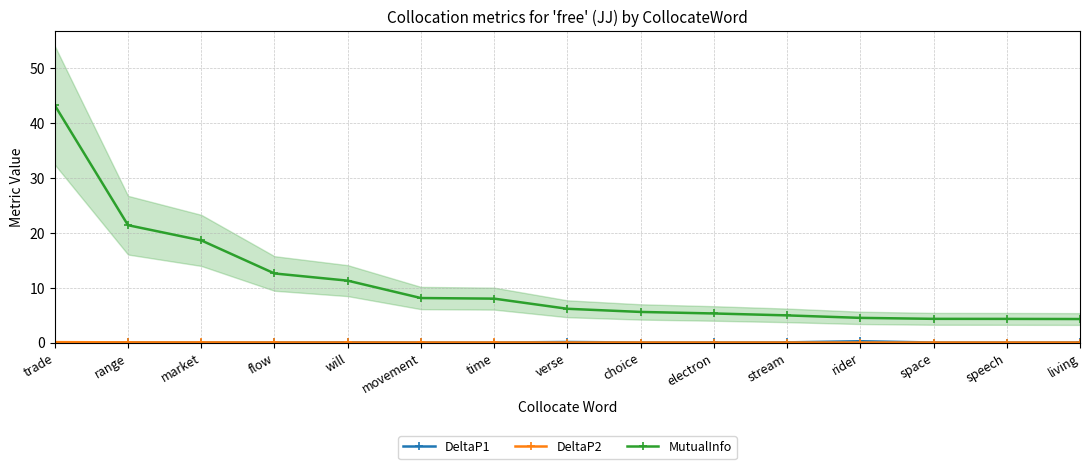

Rank the series at space from highest to lowest value.

MutualInfo, DeltaP1, DeltaP2